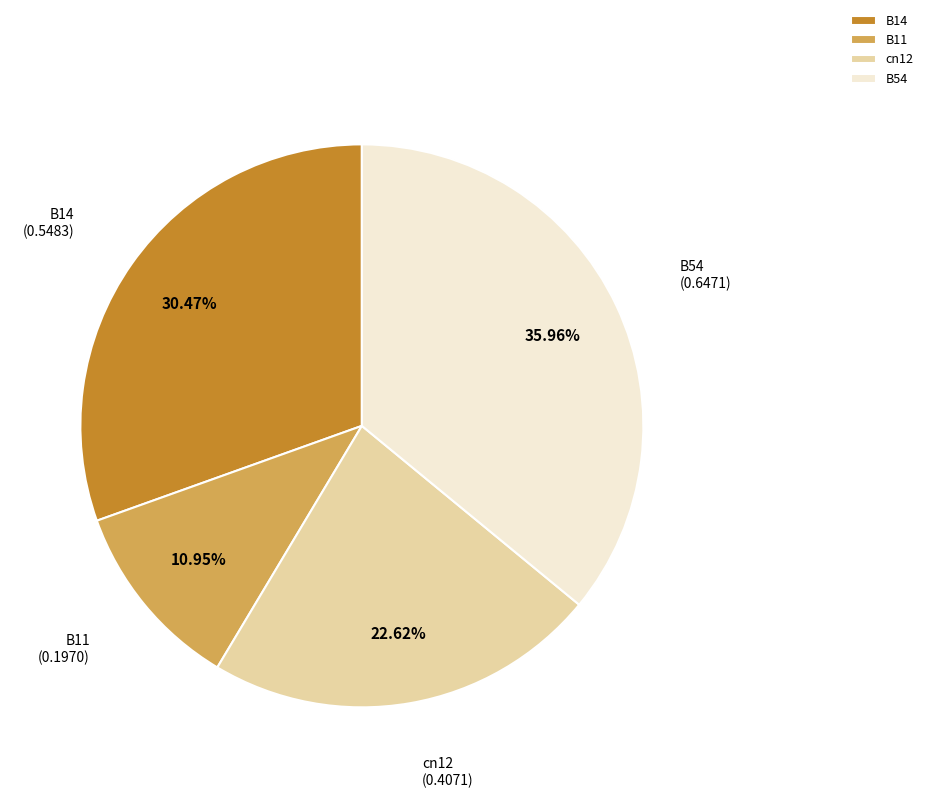

Count the number of slices in the pie.

4